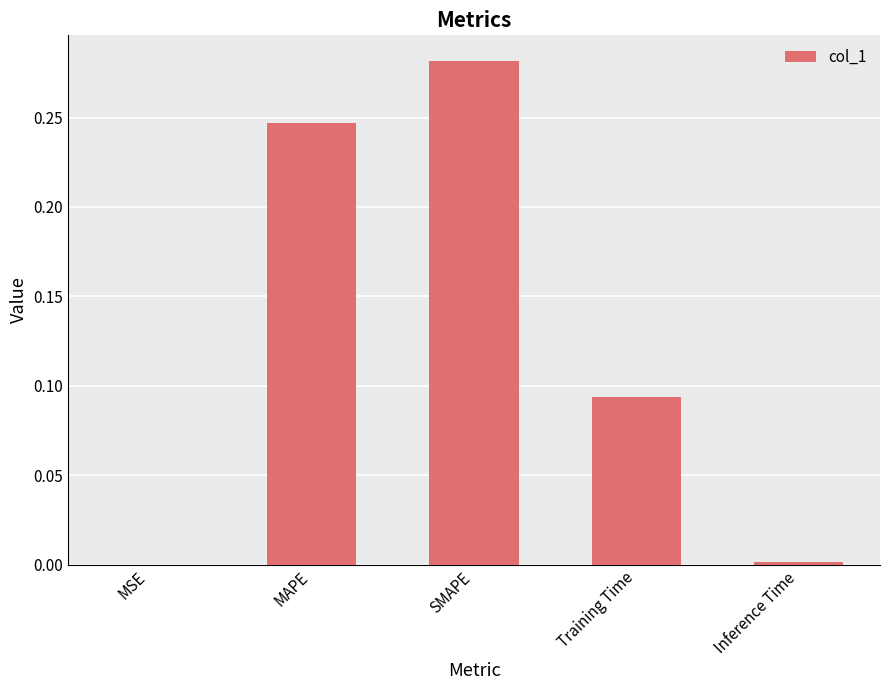

How many distinct data groups are displayed?

1